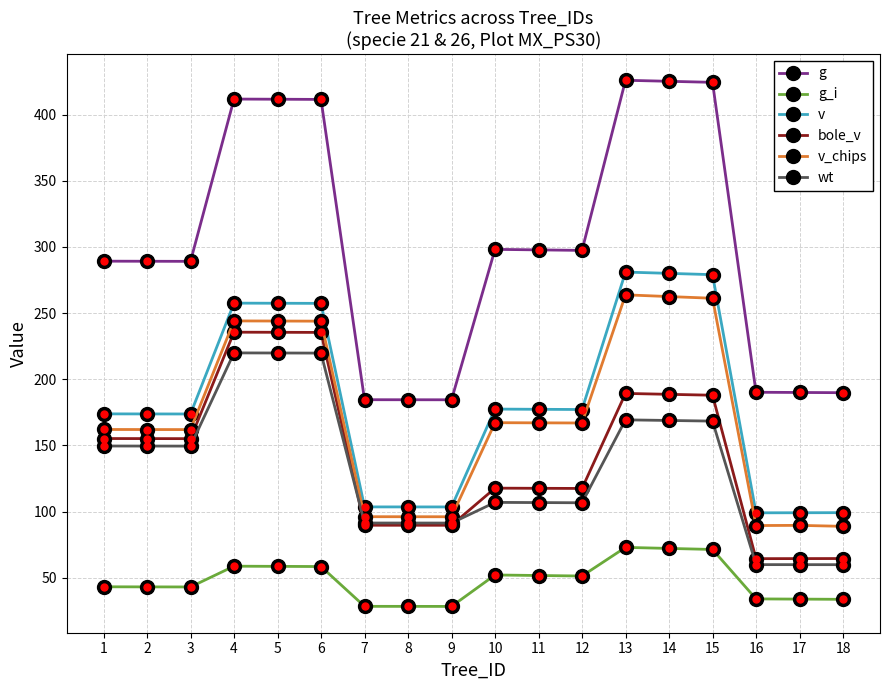

Is the value of g at 15 greater than the value of wt at 15?

Yes